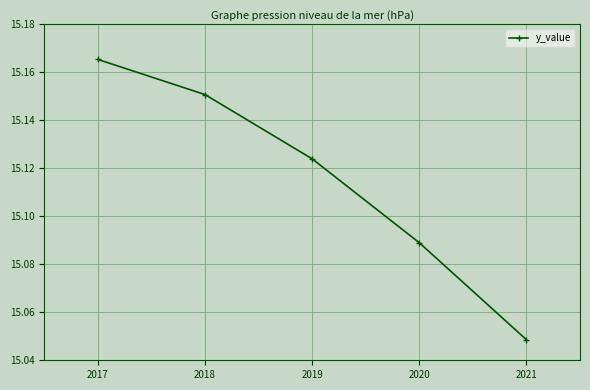

Which category has the lowest value across all series?

2021